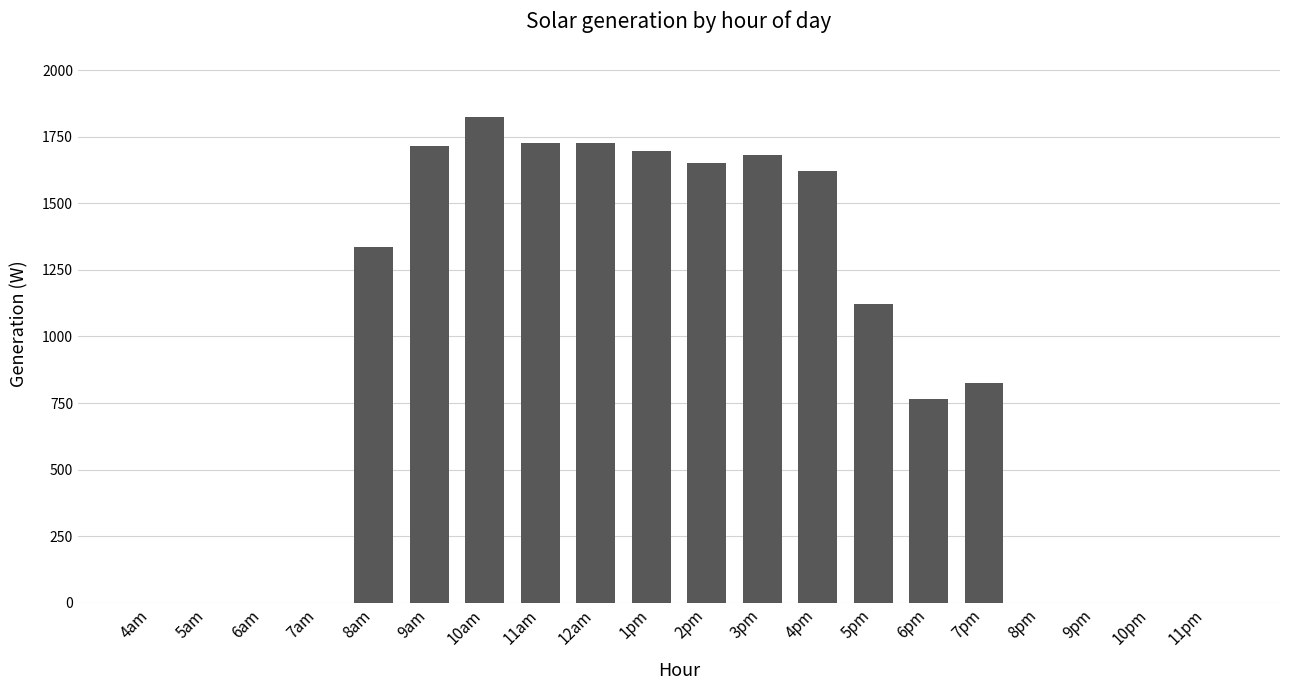

What is the greatest value displayed?

1824.4